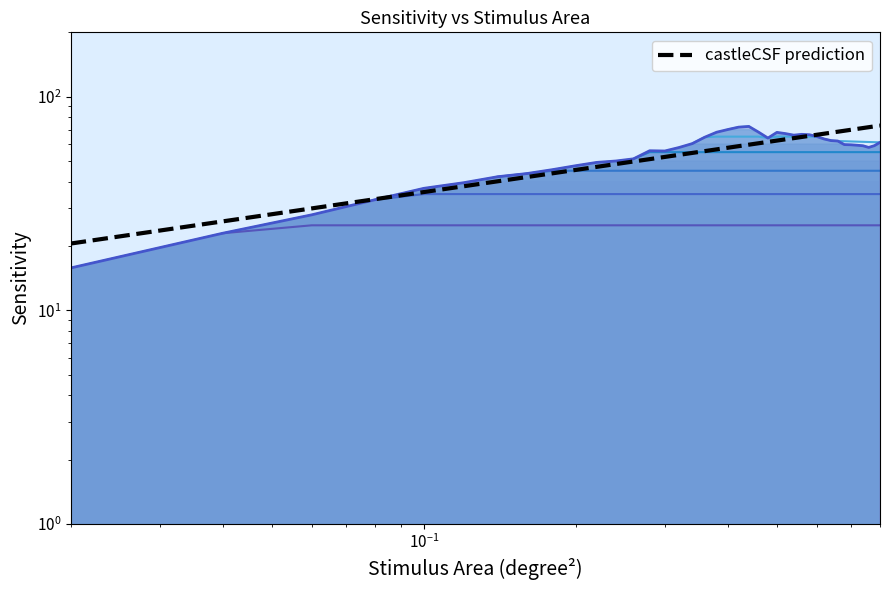

How many points are higher than both their immediate neighbors (excluding endpoints)?

4